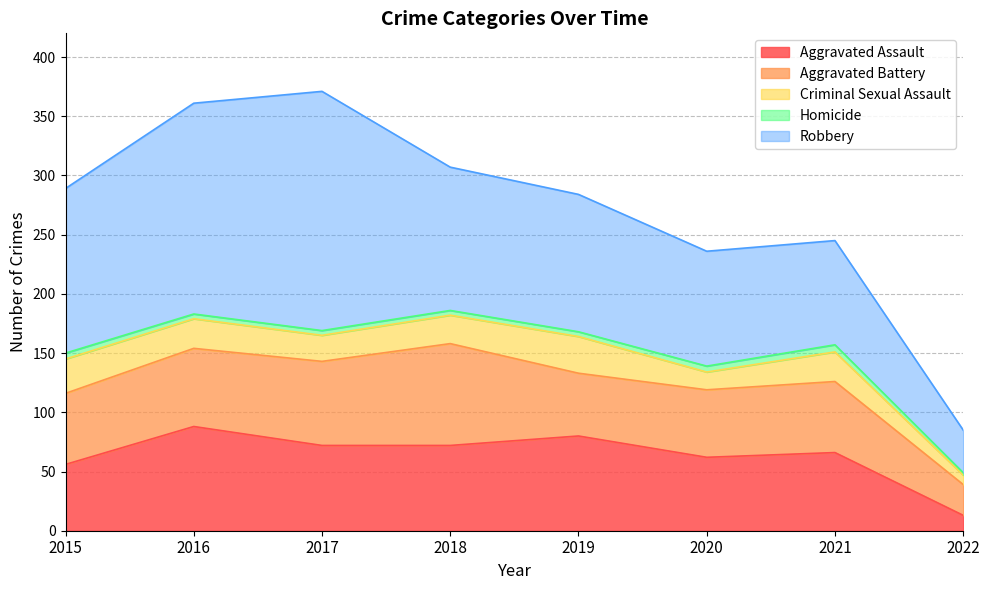

What is the value of the Criminal Sexual Assault point at the 5th from the left?

31